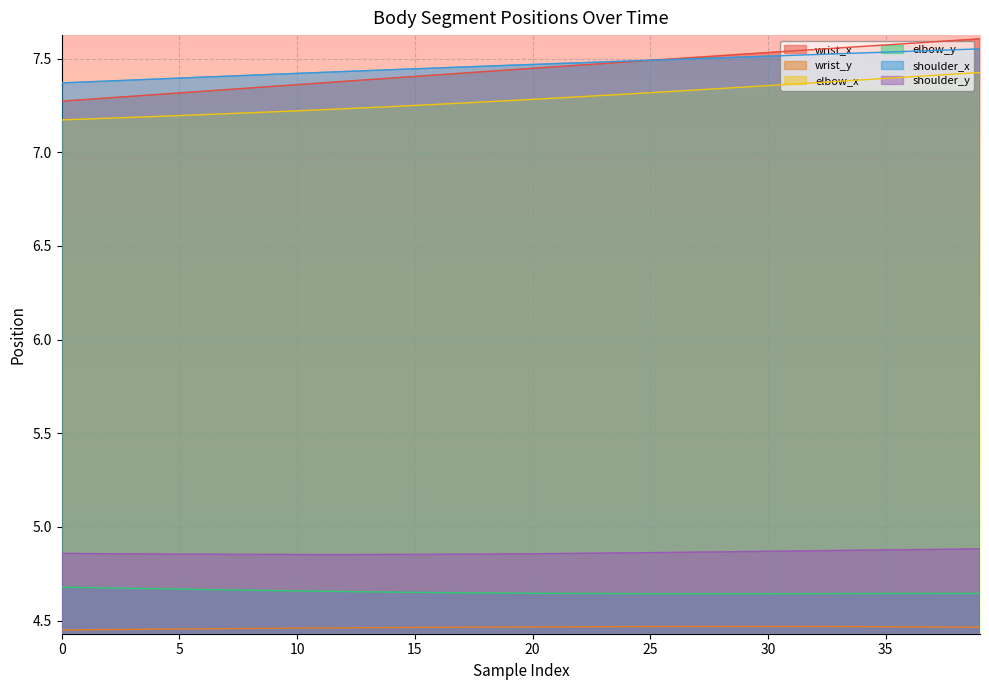

Reading left to right, transcribe all the data shown in this chart.

wrist_x: 7.3	7.3	7.3	7.3	7.3	7.3	7.3	7.3	7.3	7.4	7.4	7.4	7.4	7.4	7.4	7.4	7.4	7.4	7.4	7.4	7.4	7.5	7.5	7.5	7.5	7.5	7.5	7.5	7.5	7.5	7.5	7.5	7.5	7.6	7.6	7.6	7.6	7.6	7.6	7.6
wrist_y: 4.4	4.5	4.5	4.5	4.5	4.5	4.5	4.5	4.5	4.5	4.5	4.5	4.5	4.5	4.5	4.5	4.5	4.5	4.5	4.5	4.5	4.5	4.5	4.5	4.5	4.5	4.5	4.5	4.5	4.5	4.5	4.5	4.5	4.5	4.5	4.5	4.5	4.5	4.5	4.5
elbow_x: 7.2	7.2	7.2	7.2	7.2	7.2	7.2	7.2	7.2	7.2	7.2	7.2	7.2	7.2	7.2	7.2	7.3	7.3	7.3	7.3	7.3	7.3	7.3	7.3	7.3	7.3	7.3	7.3	7.3	7.3	7.4	7.4	7.4	7.4	7.4	7.4	7.4	7.4	7.4	7.4
elbow_y: 4.7	4.7	4.7	4.7	4.7	4.7	4.7	4.7	4.7	4.7	4.7	4.7	4.7	4.7	4.7	4.7	4.6	4.6	4.6	4.6	4.6	4.6	4.6	4.6	4.6	4.6	4.6	4.6	4.6	4.6	4.6	4.6	4.6	4.6	4.6	4.6	4.6	4.6	4.6	4.6
shoulder_x: 7.4	7.4	7.4	7.4	7.4	7.4	7.4	7.4	7.4	7.4	7.4	7.4	7.4	7.4	7.4	7.4	7.4	7.5	7.5	7.5	7.5	7.5	7.5	7.5	7.5	7.5	7.5	7.5	7.5	7.5	7.5	7.5	7.5	7.5	7.5	7.5	7.5	7.5	7.5	7.6
shoulder_y: 4.9	4.9	4.9	4.9	4.9	4.9	4.9	4.9	4.9	4.9	4.9	4.9	4.9	4.9	4.9	4.9	4.9	4.9	4.9	4.9	4.9	4.9	4.9	4.9	4.9	4.9	4.9	4.9	4.9	4.9	4.9	4.9	4.9	4.9	4.9	4.9	4.9	4.9	4.9	4.9